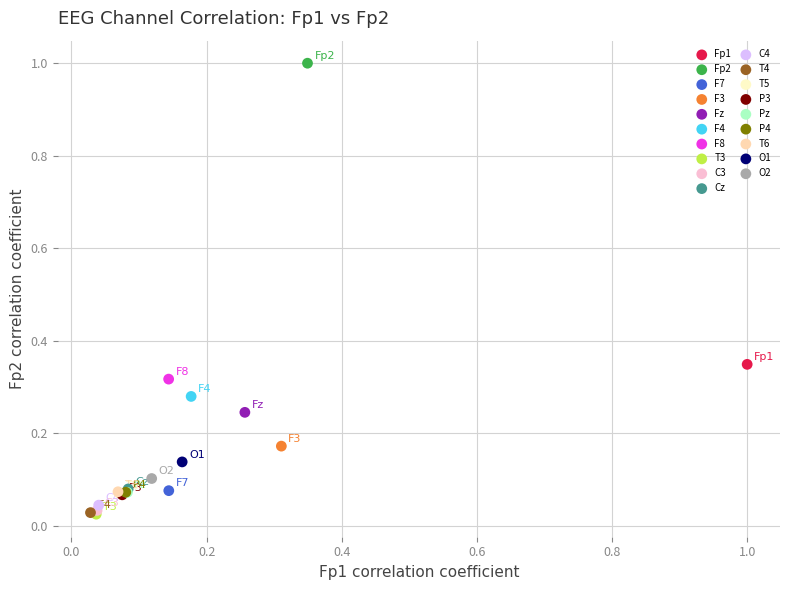

What are all the series names shown in the legend?

Fp1, Fp2, F7, F3, Fz, F4, F8, T3, C3, Cz, C4, T4, T5, P3, Pz, P4, T6, O1, O2